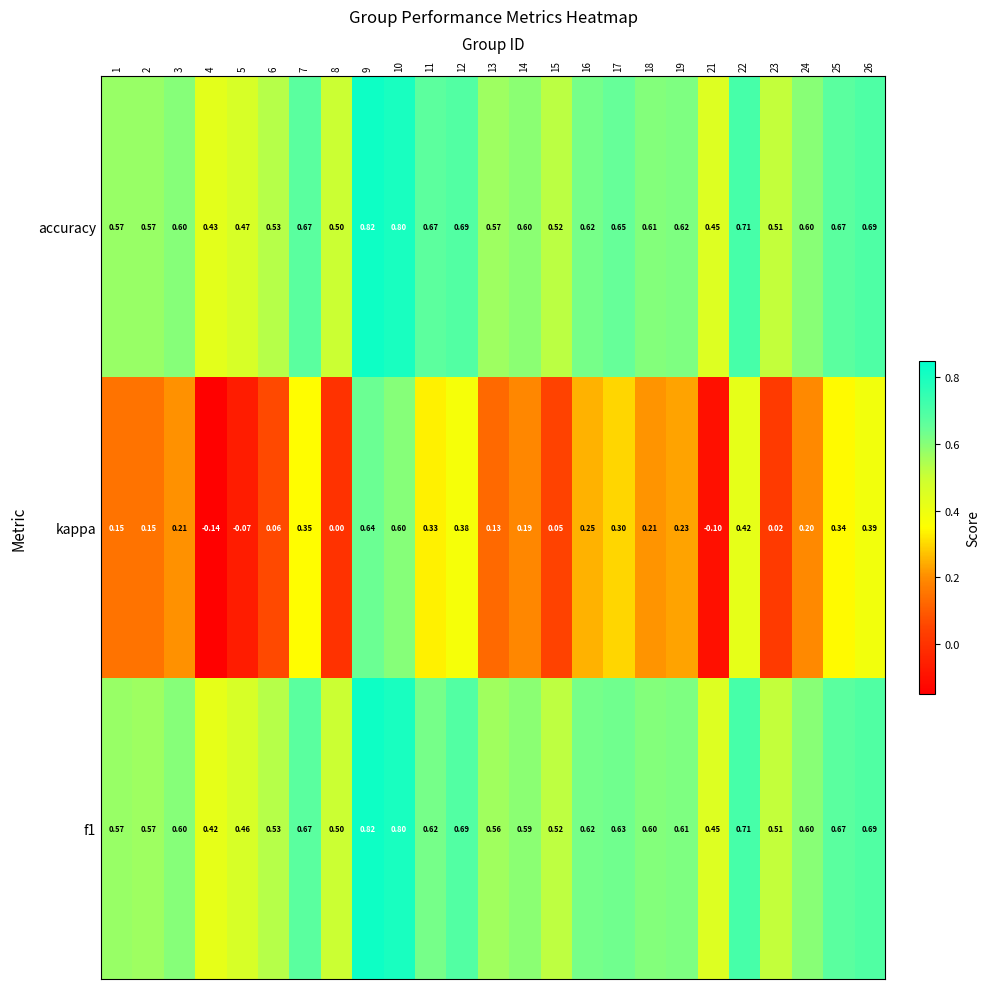

Which label corresponds to the smallest value in the chart?

4